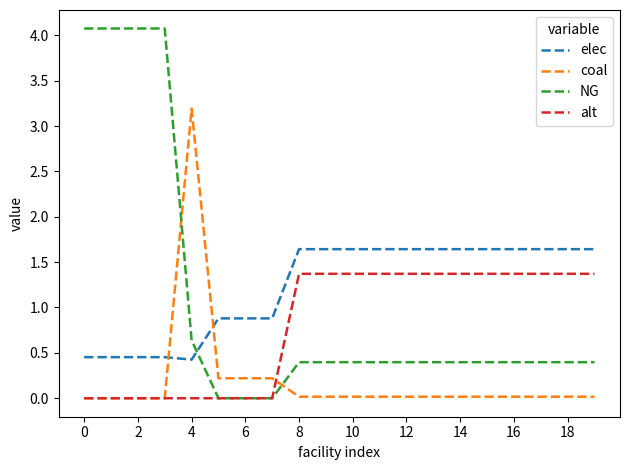

Which series has the widest spread of values?

NG